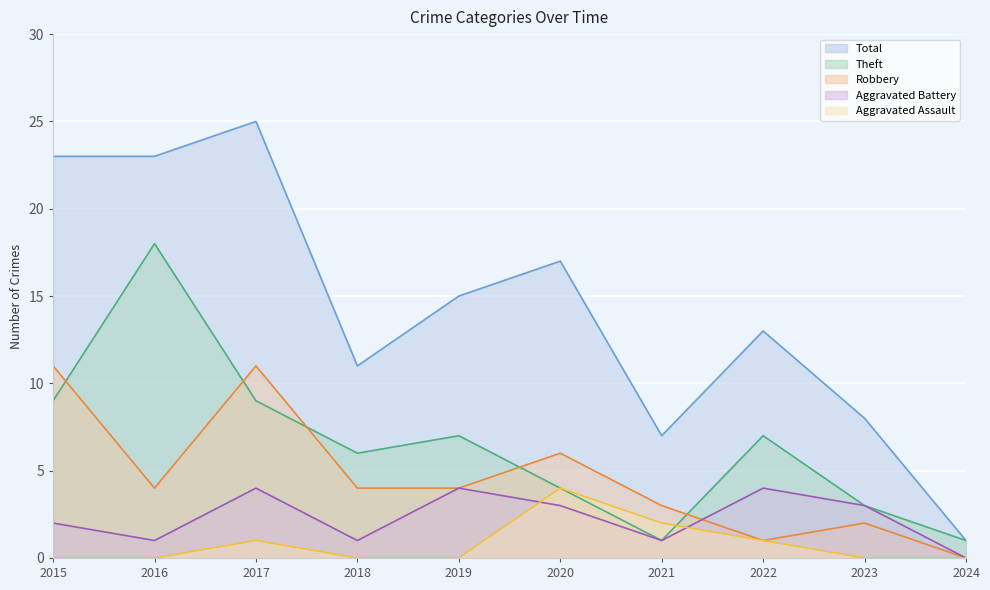

Reading left to right, transcribe all the data shown in this chart.

Aggravated Assault: 2015=0	2016=0	2017=1	2018=0	2019=0	2020=4	2021=2	2022=1	2023=0	2024=0
Aggravated Battery: 2015=2	2016=1	2017=4	2018=1	2019=4	2020=3	2021=1	2022=4	2023=3	2024=0
Robbery: 2015=11	2016=4	2017=11	2018=4	2019=4	2020=6	2021=3	2022=1	2023=2	2024=0
Theft: 2015=9	2016=18	2017=9	2018=6	2019=7	2020=4	2021=1	2022=7	2023=3	2024=1
Total: 2015=23	2016=23	2017=25	2018=11	2019=15	2020=17	2021=7	2022=13	2023=8	2024=1